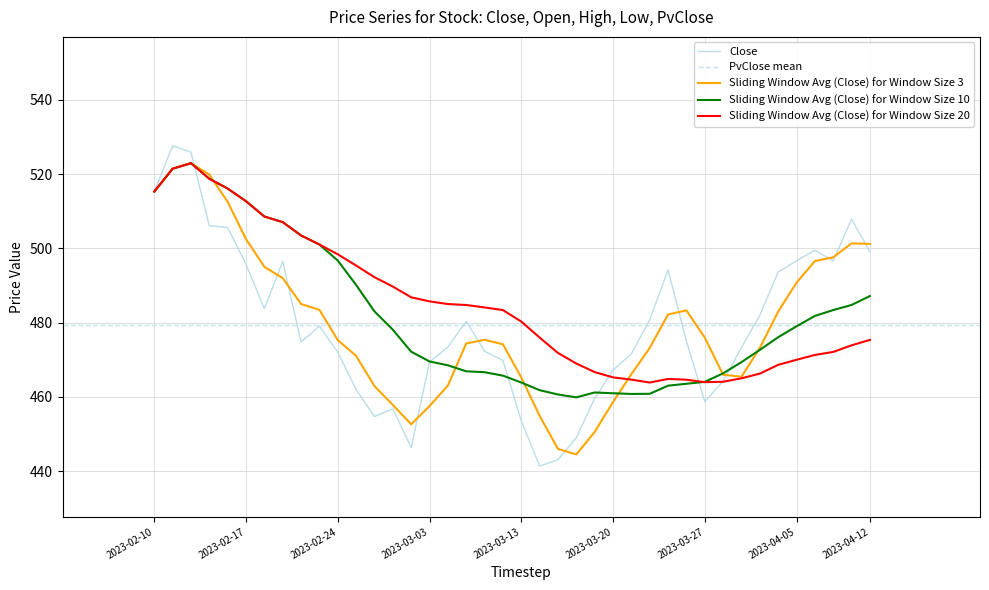

Which has a higher value, 2023-04-03 or 2023-03-20?

2023-04-03